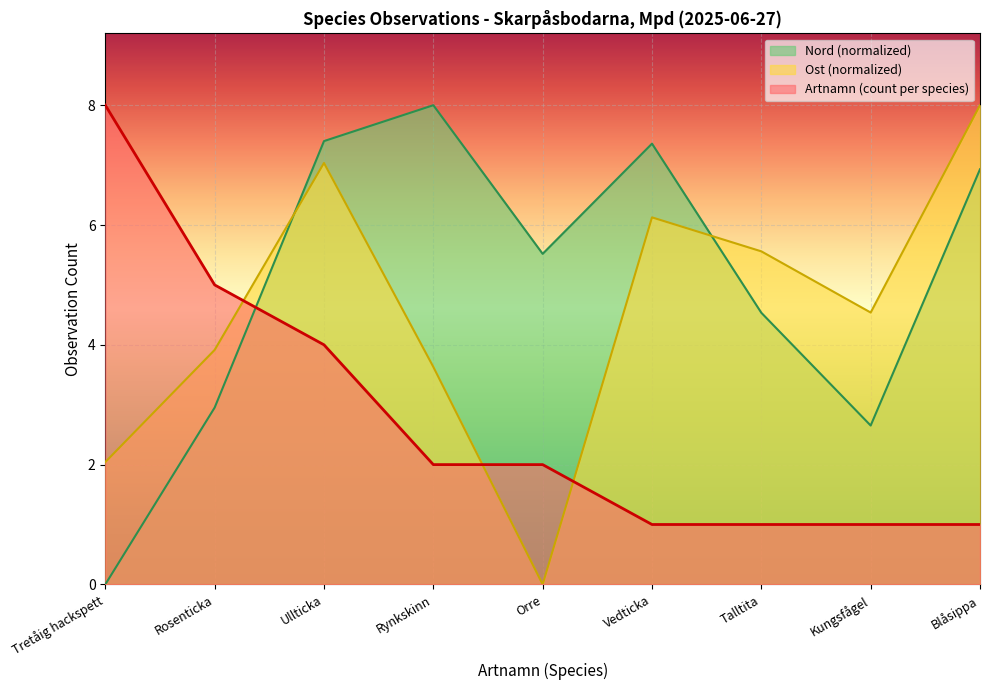

How many intersections are there between Nord (scaled) and Ost (scaled)?

2